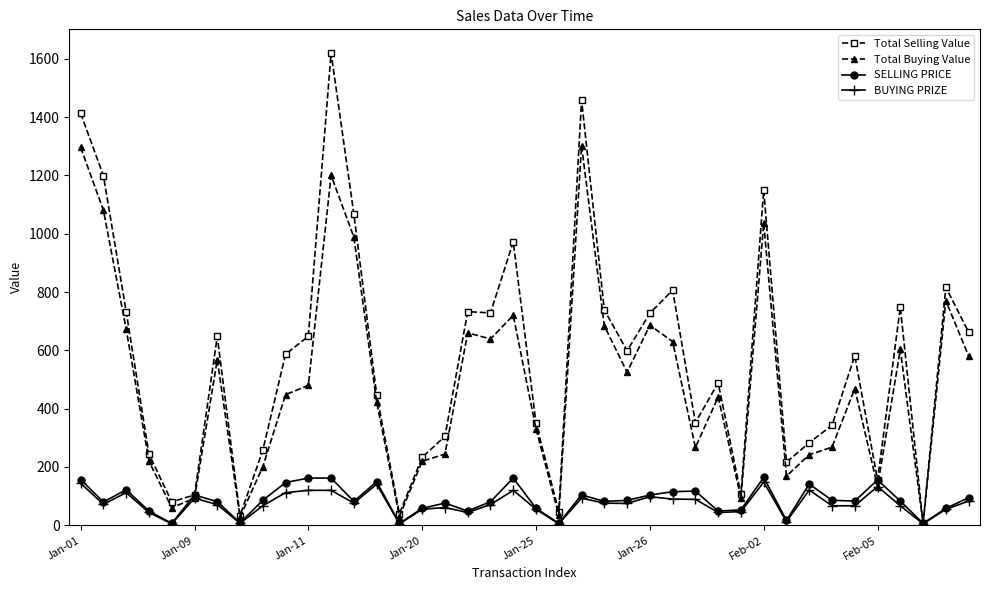

Which series has the largest total across all categories?

Total Selling Value